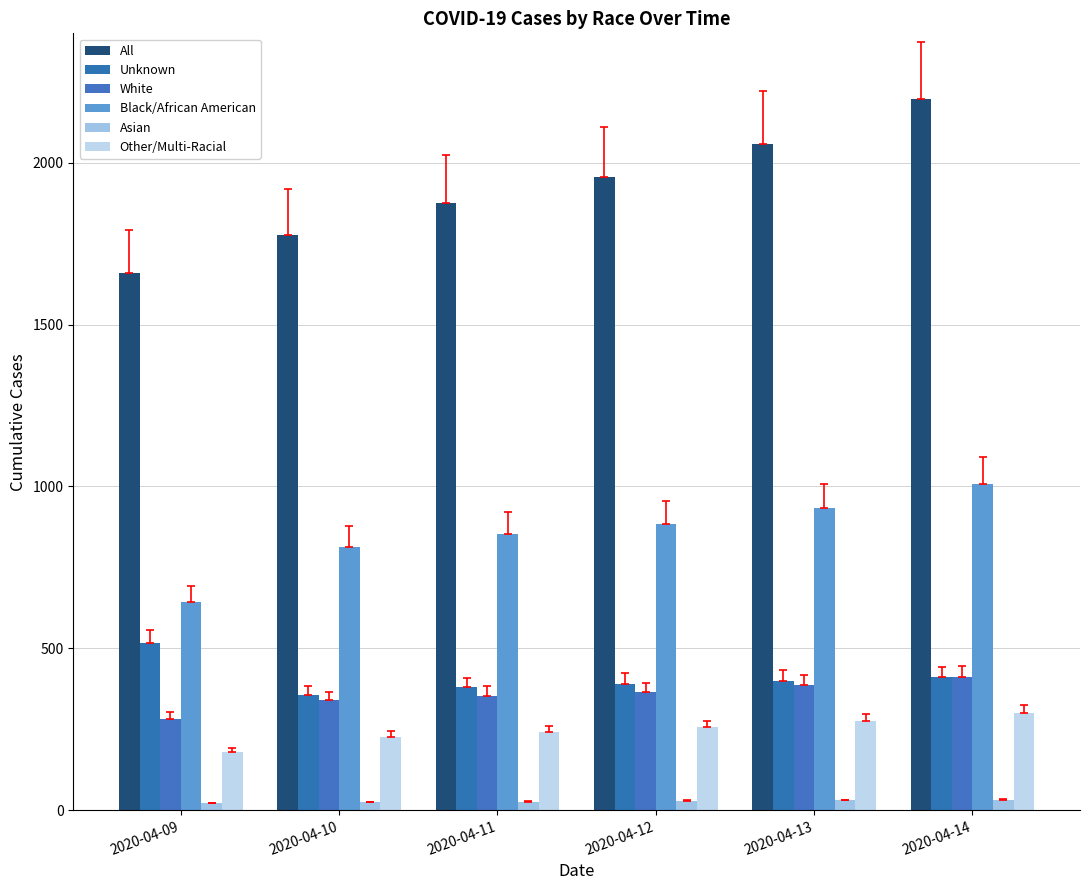

Which series changed the most between 2020-04-10 and 2020-04-14?

All